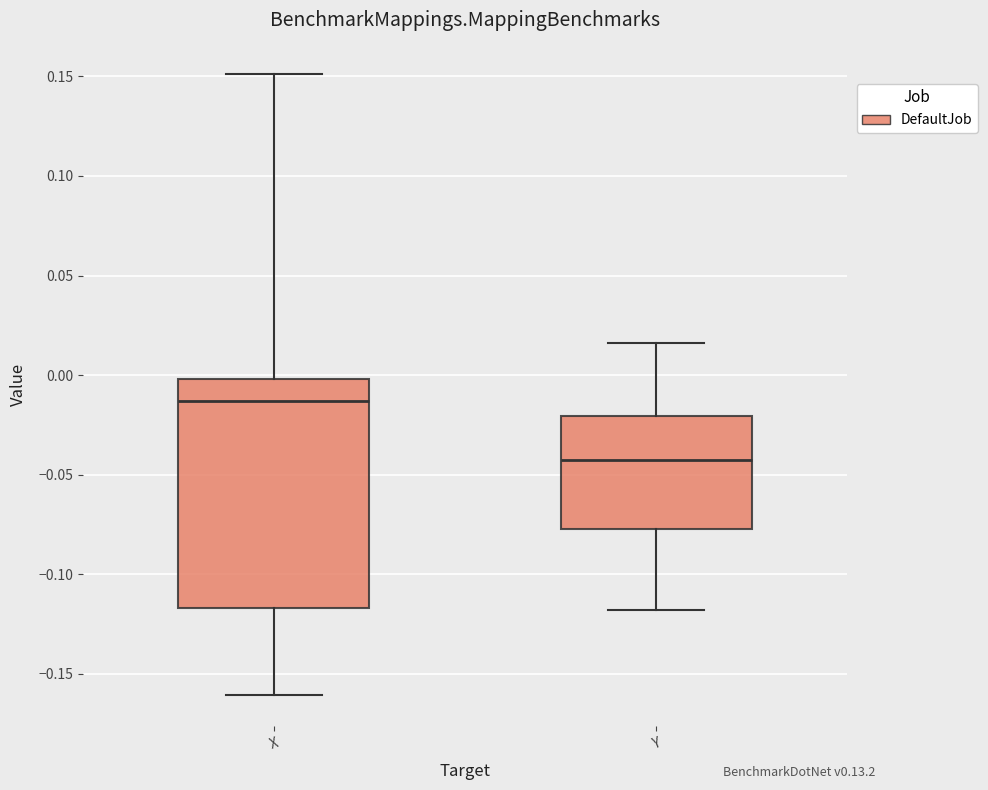

Reading left to right, transcribe this box plot: for each box, give where its median line is, the range the box spans, and where its two whiskers end, as read against the y-axis. The values are not printed on the chart, so give them approximately, as read against the axis.

X: median -0.015, box -0.115 to 0.000, whiskers -0.160 to 0.150
Y: median -0.045, box -0.075 to -0.020, whiskers -0.120 to 0.015